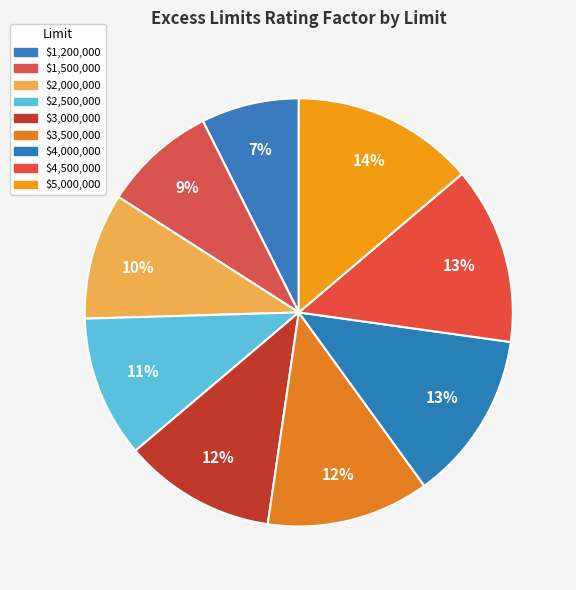

Which slice is the smallest?

$1,200,000